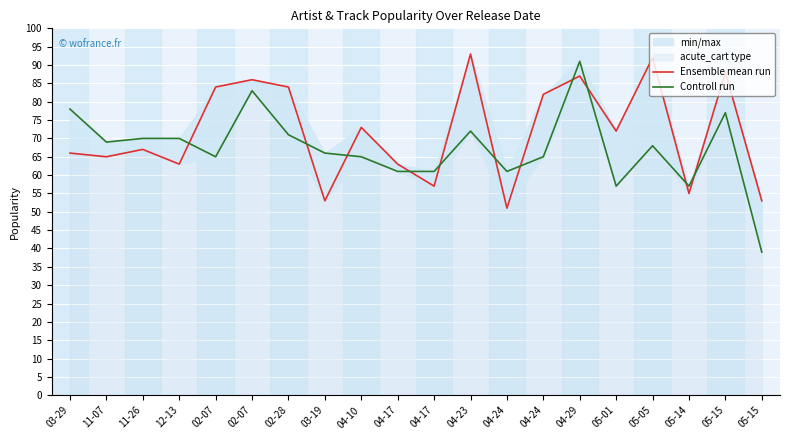

At which label is Controll run closest to 65?

02-07